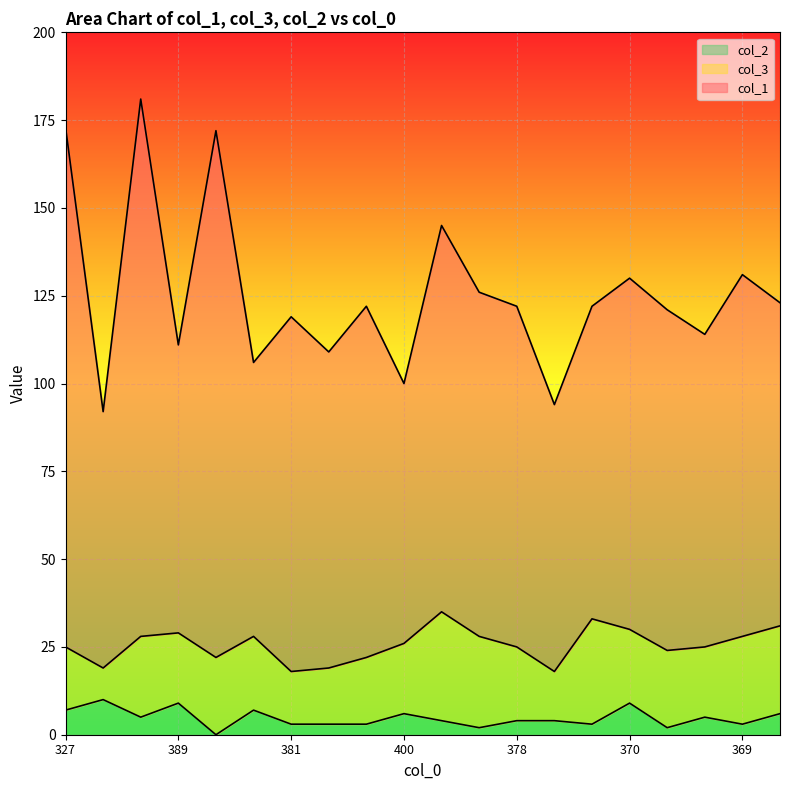

True or false: col_2 has a value of 3 at 369.

True